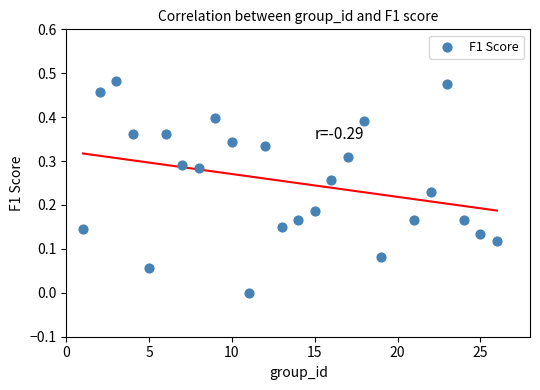

What is the range of X values (max minus min)?

25.0